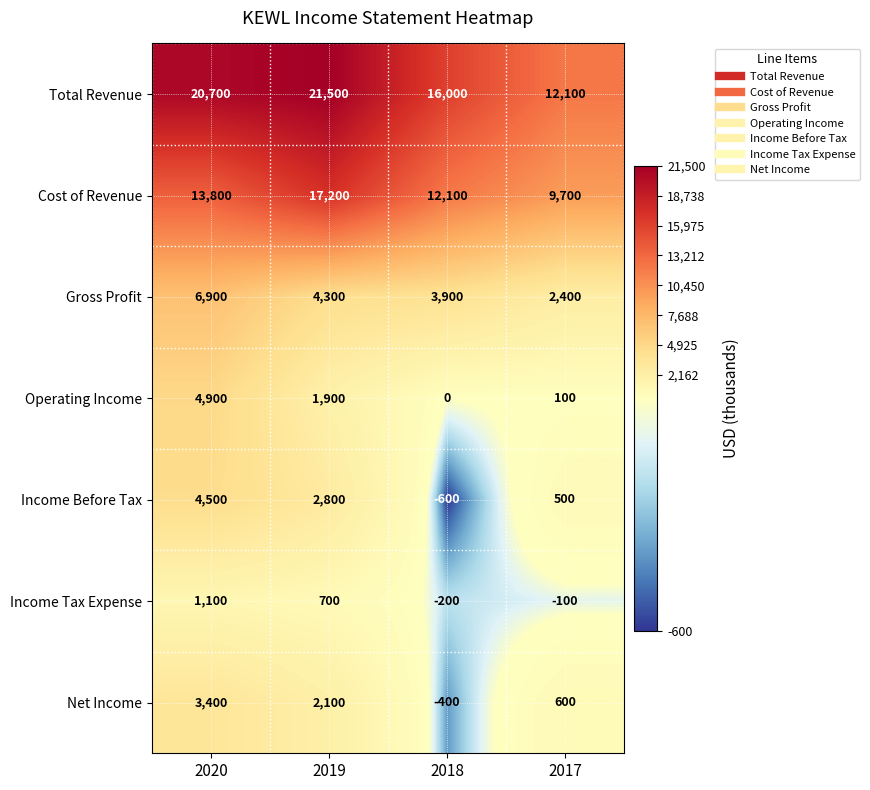

At how many categories does at least one series exceed 4998?

4